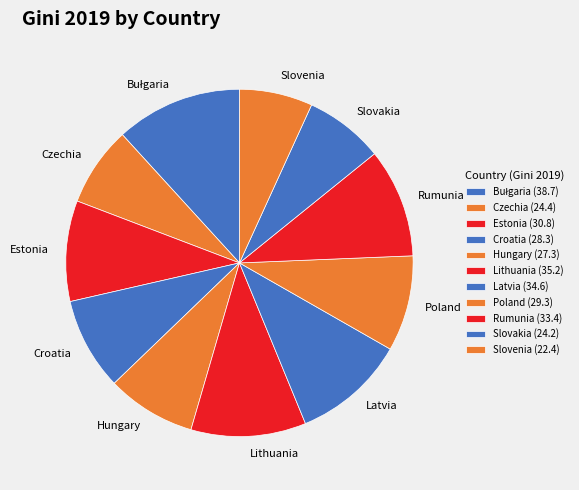

Does Slovenia account for over 50% of the chart?

No